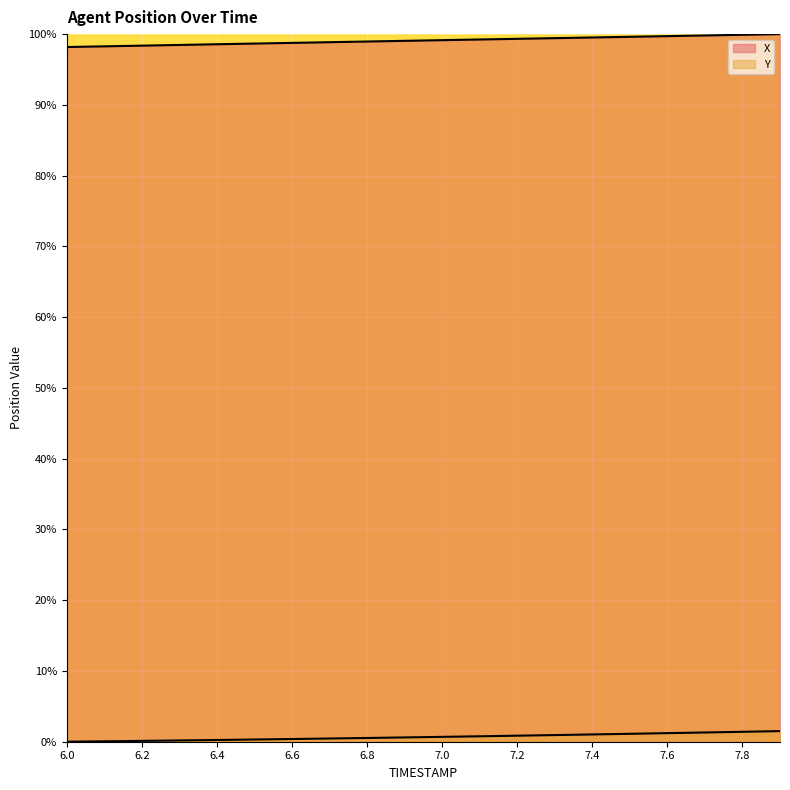

How many distinct data groups are displayed?

2